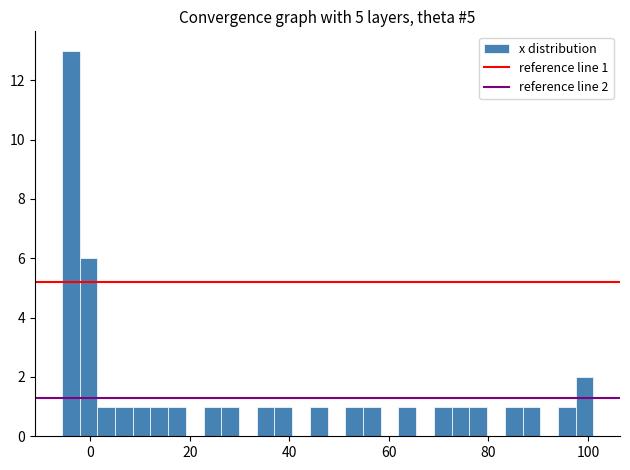

Read against the x-axis, roughly where is the centre of the tallest bar?

-4